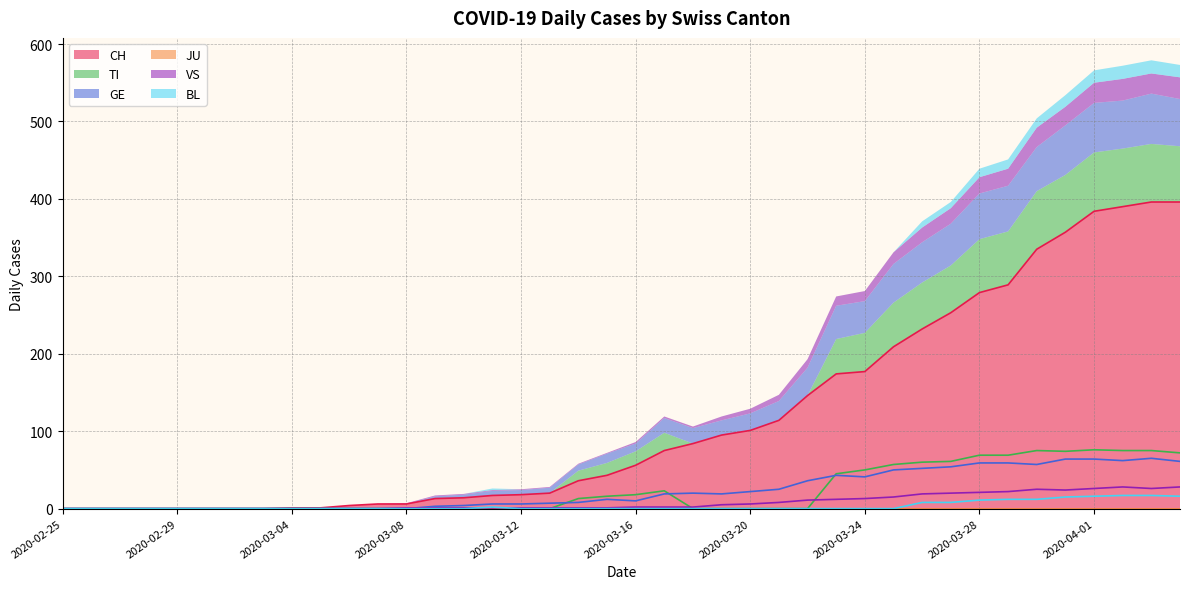

Is it true that CH equals 177 at 2020-03-24?

True